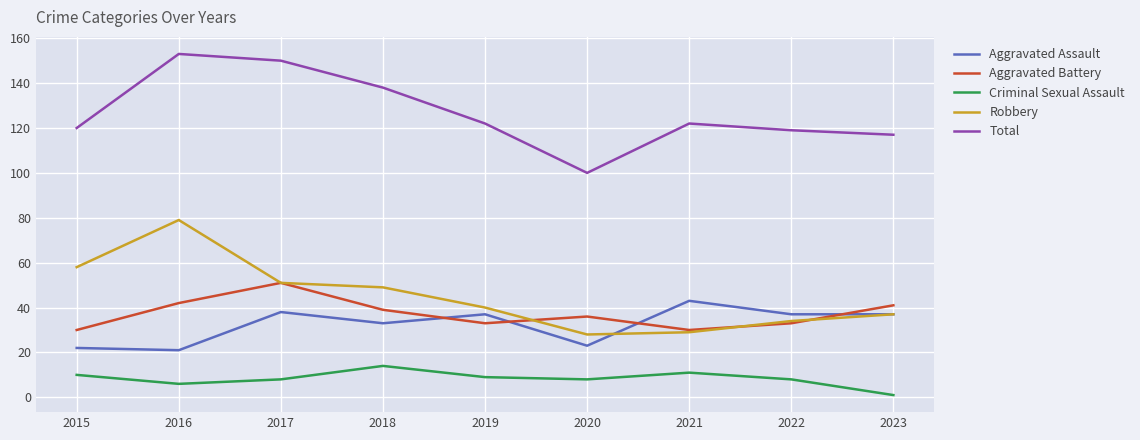

What is the highest value of the Aggravated Battery series?

51